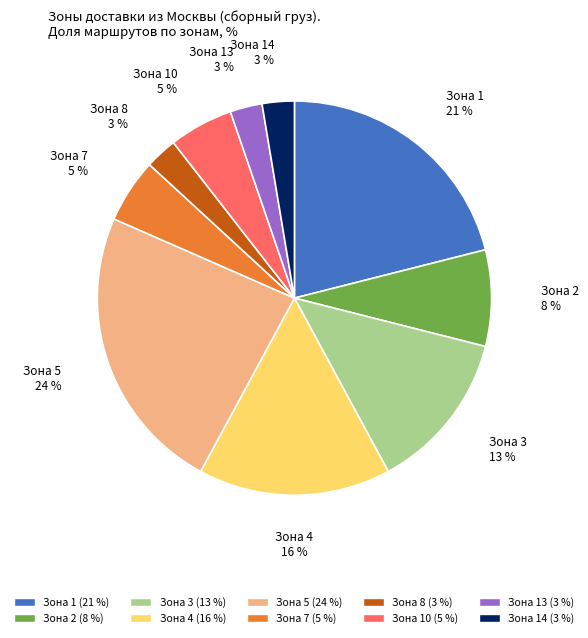

To the nearest percent, what is the difference between the largest and smallest slice percentages?

21%